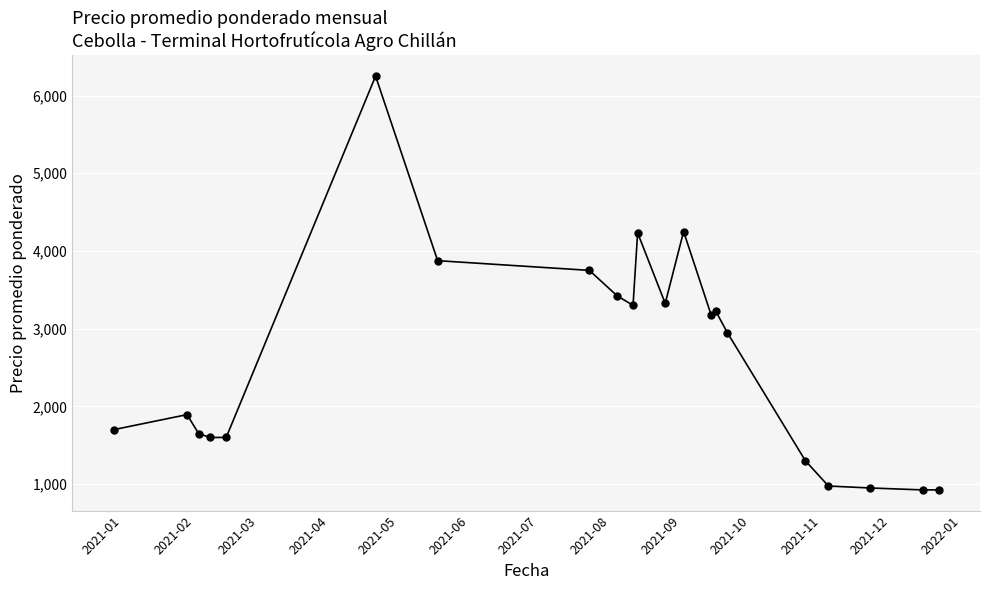

What is the value of the 13th point from the left?

4250.0